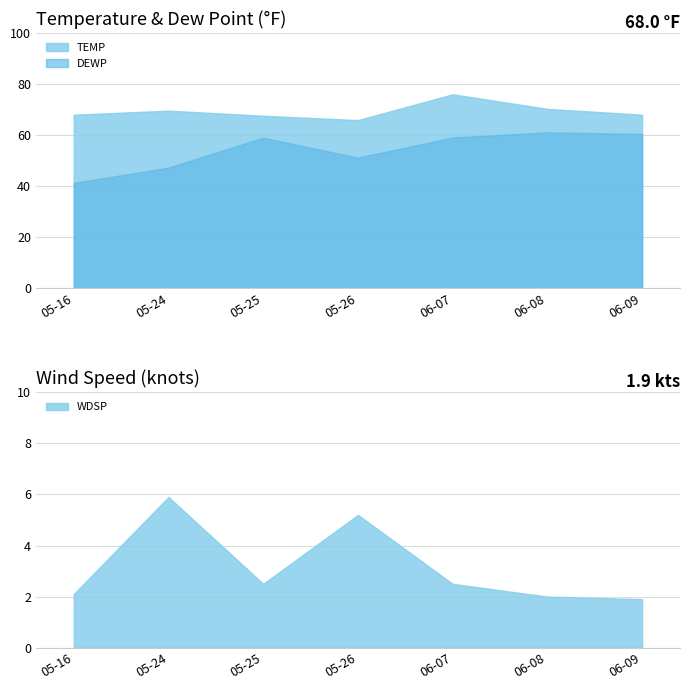

At which category does DEWP reach its first local valley?

05-26